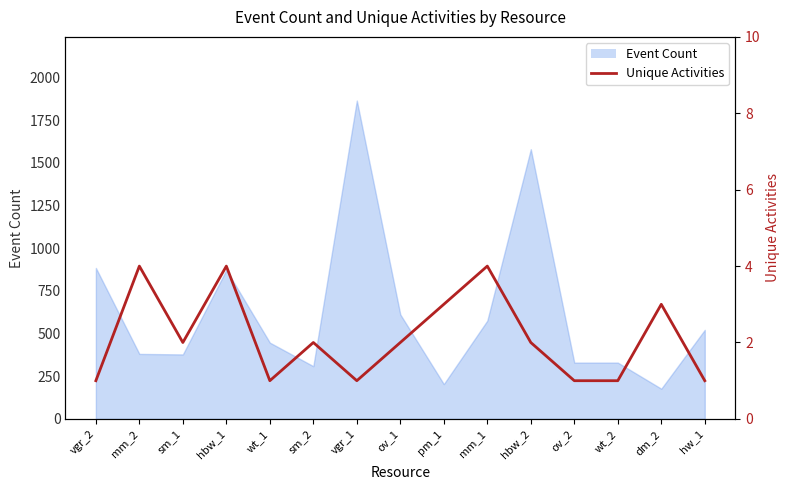

The value at dm_2 is 3. True or false?

True